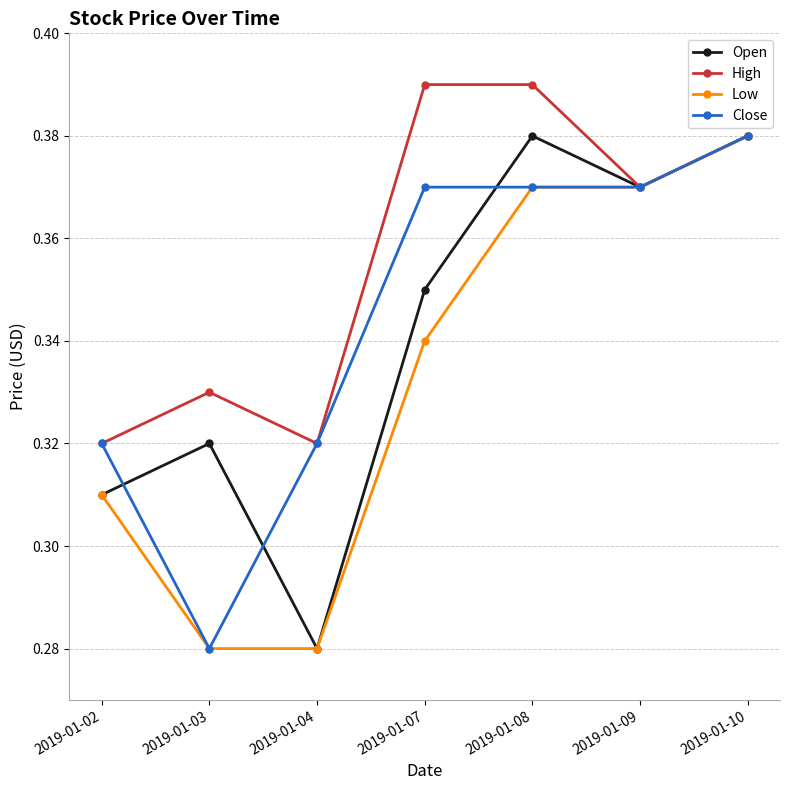

The value of High at 2019-01-09 is 0.2. True or false?

False